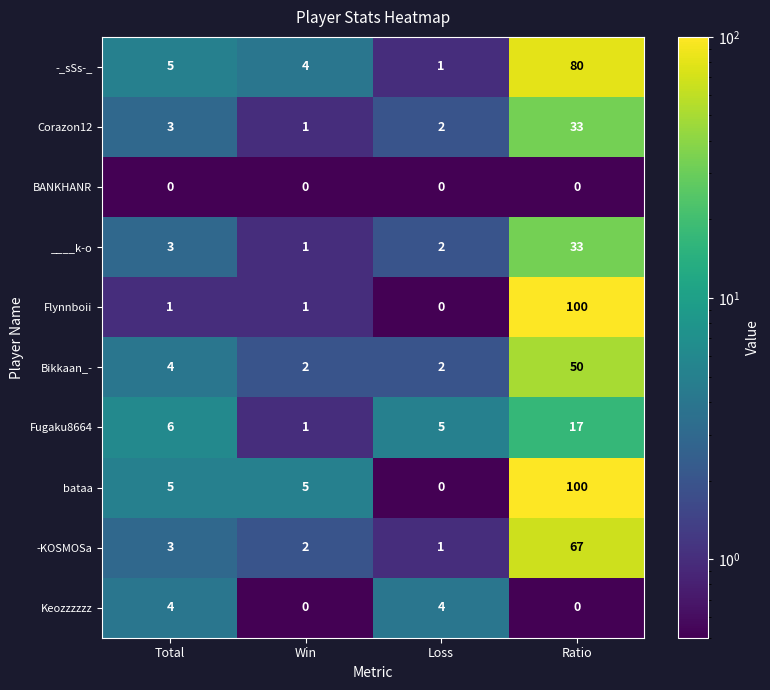

At which label does ____k-o reach its peak?

Ratio